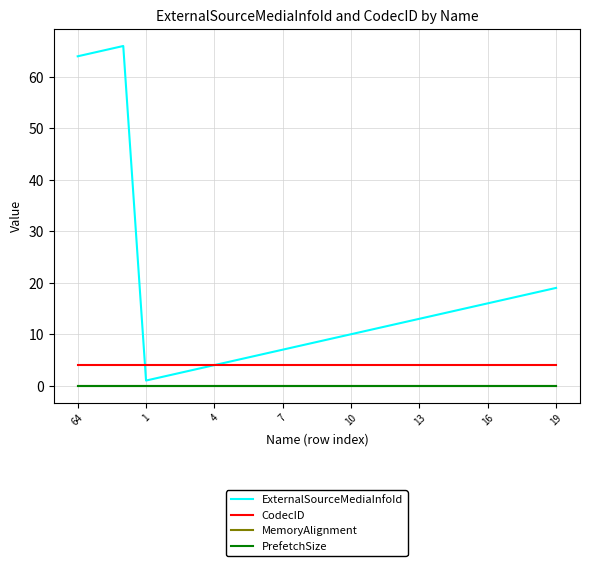

Does the chart display data point markers on the line(s)?

No